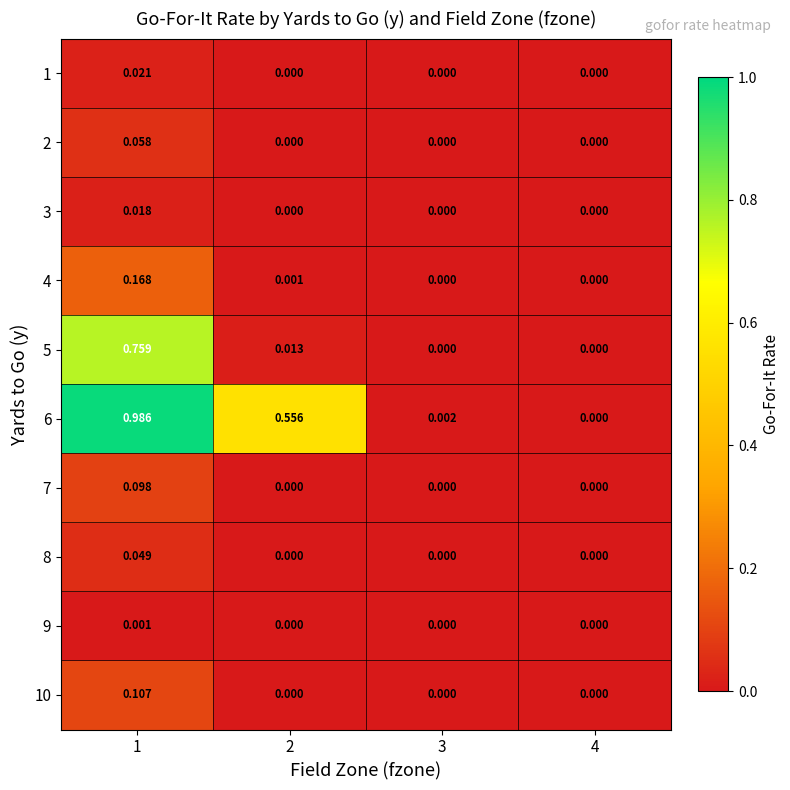

Is the value of 5 at 4 greater than the value of 4 at 1?

No